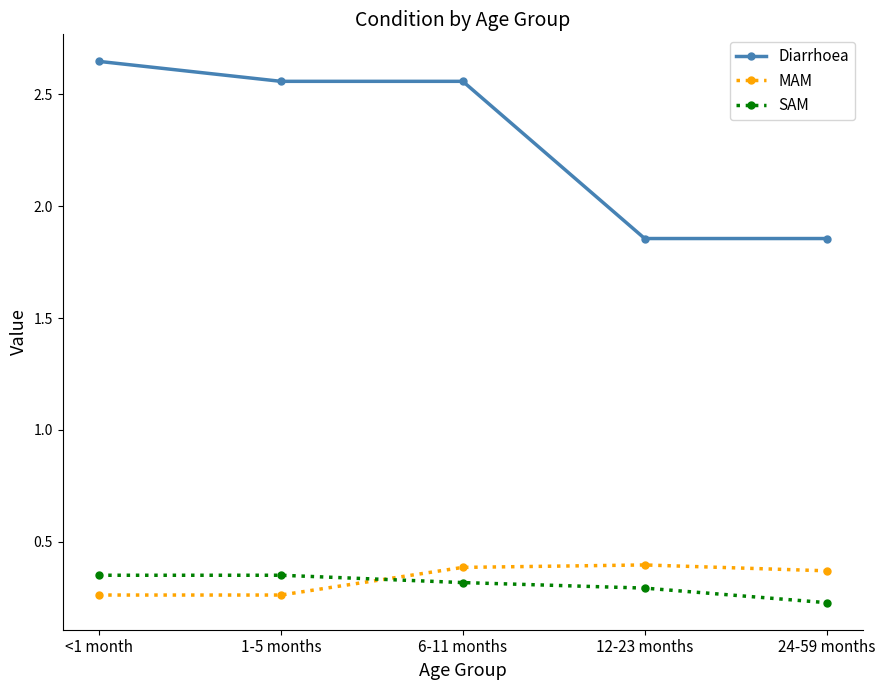

Which series has the largest total across all categories?

Diarrhoea